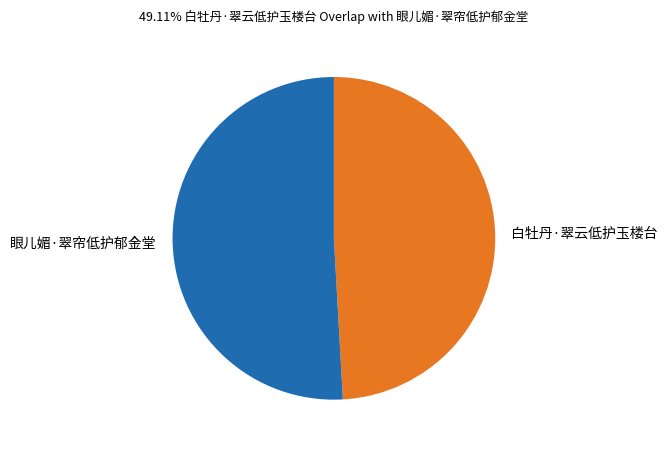

How many slices are in this pie chart?

2